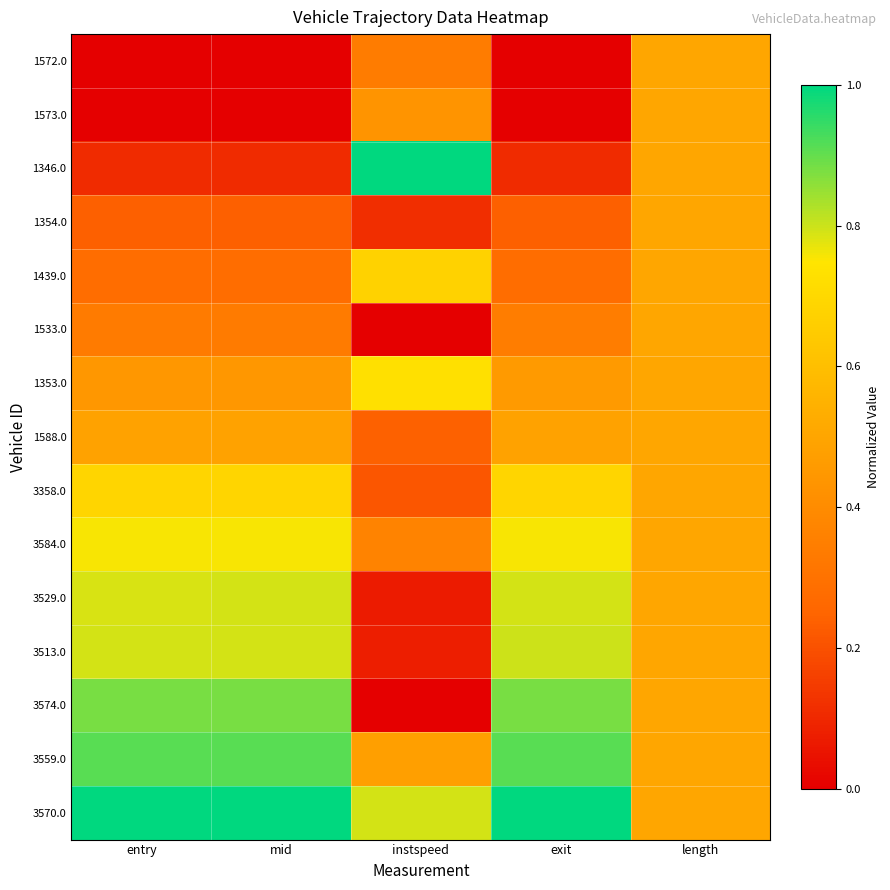

What is the total value across all series at length?

7.5